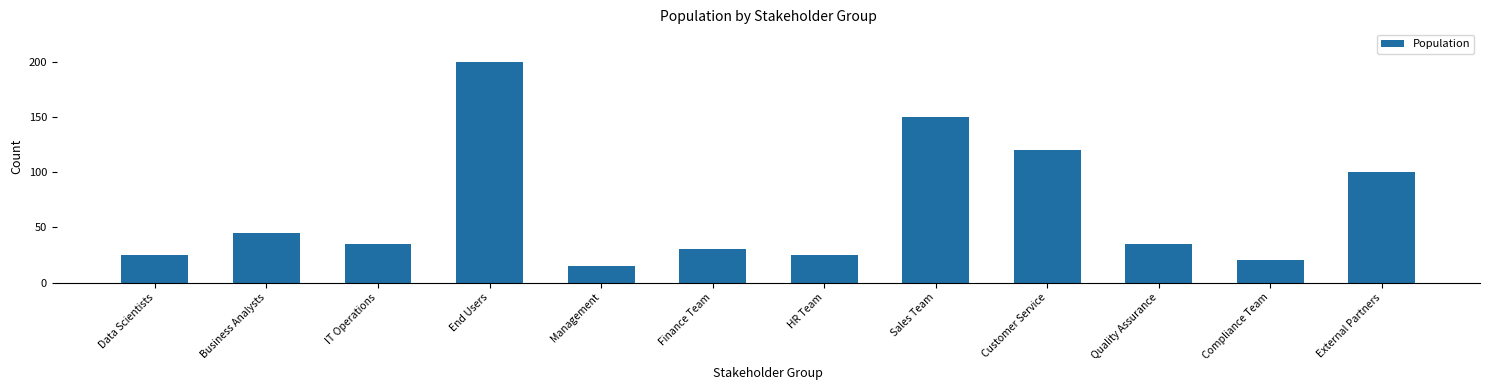

What is the approximate value at Finance Team, to the nearest 50?

50